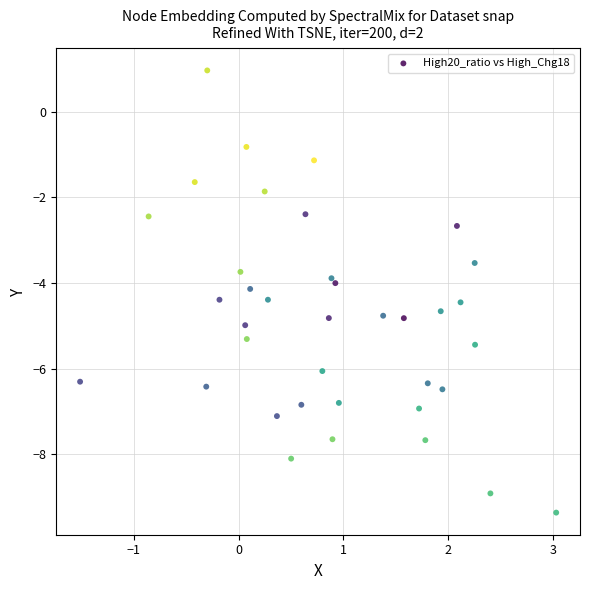

What is the range of Y values (max minus min)?

10.3